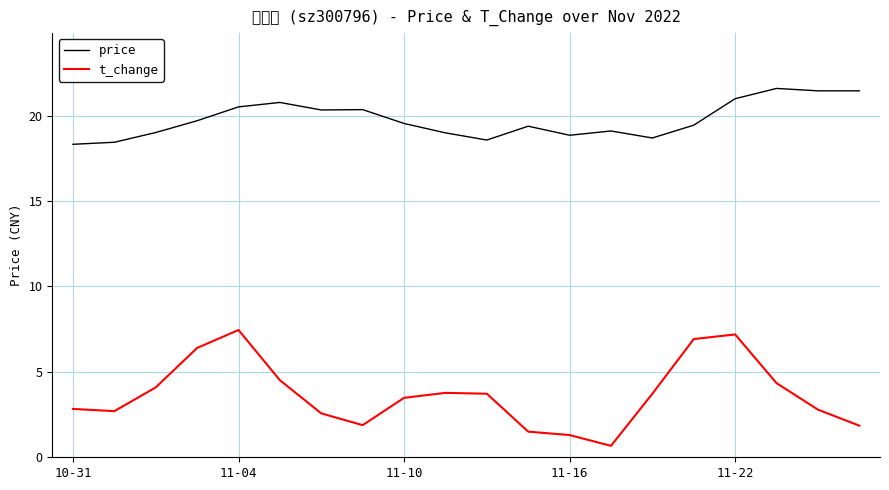

Which series has the widest spread of values?

t_change